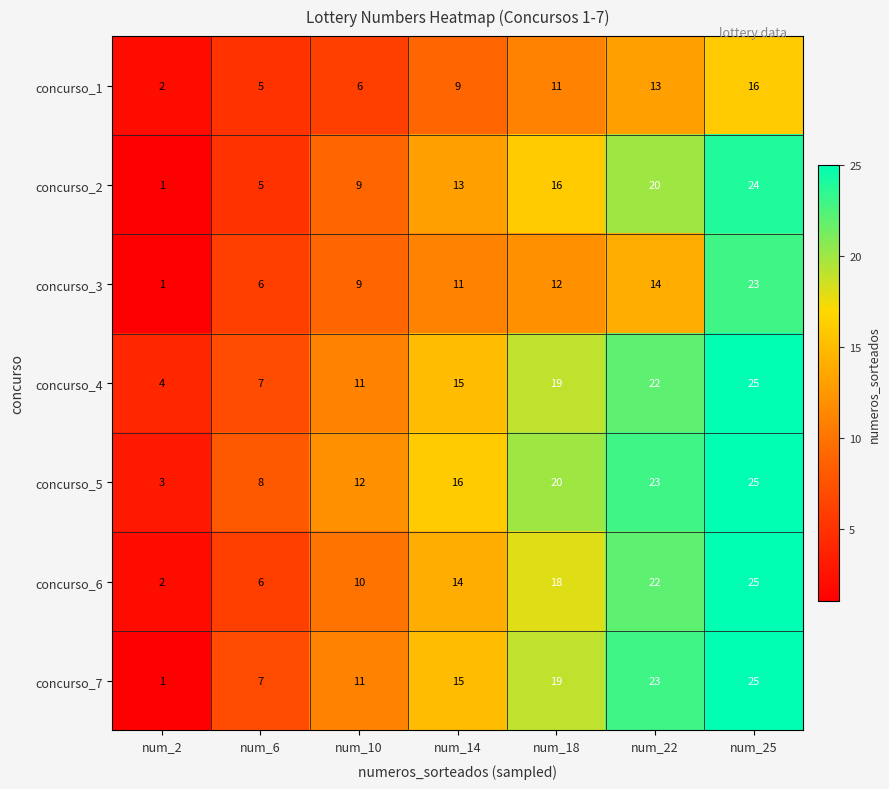

Which series has the widest spread of values?

concurso_7